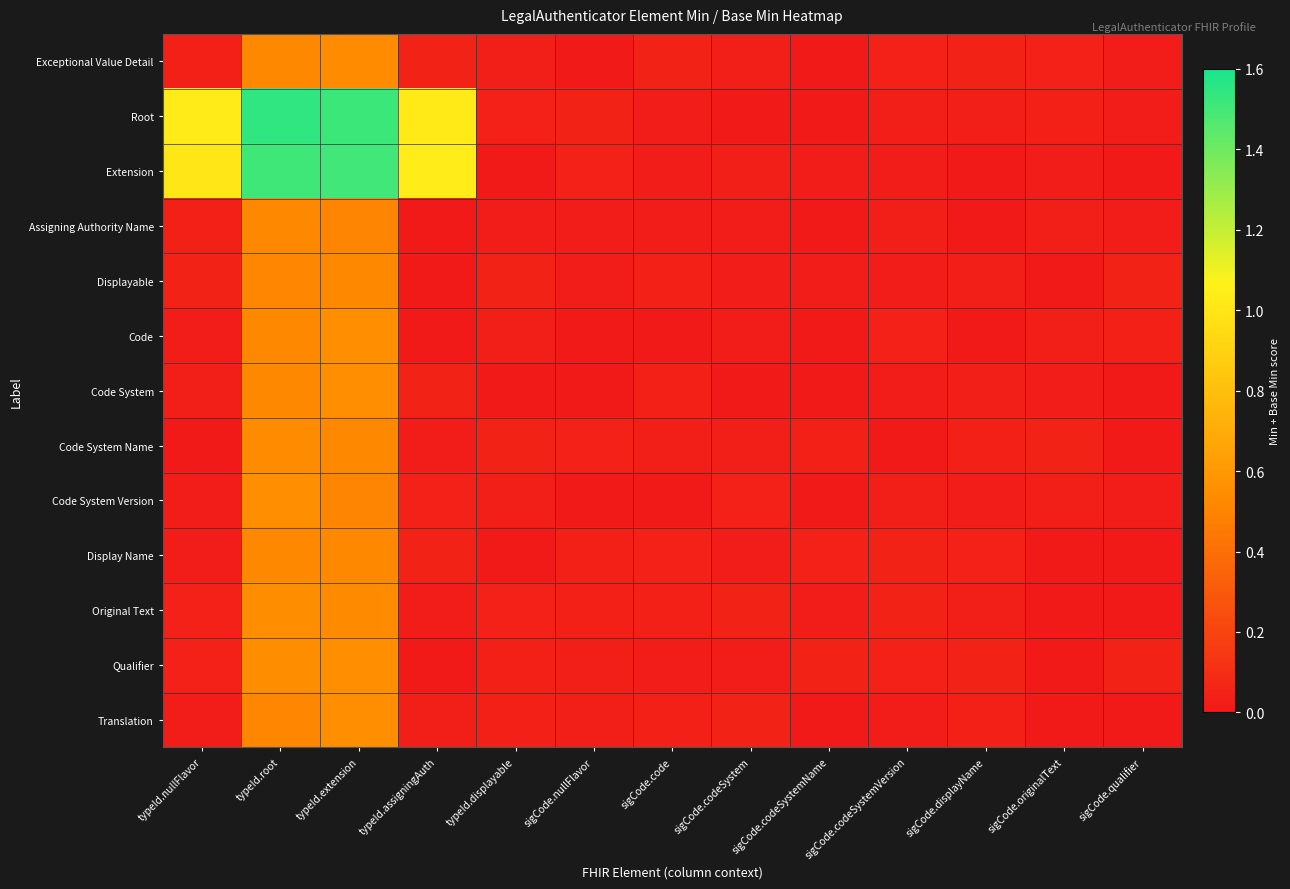

Reading left to right, list all the values displayed in this chart.

row_0: typeId.nullFlavor=0.0	typeId.root=0.5	typeId.extension=0.5	typeId.assigningAuth=0.0	typeId.displayable=0.0	sigCode.nullFlavor=0.0	sigCode.code=0.0	sigCode.codeSystem=0.0	sigCode.codeSystemName=0.0	sigCode.codeSystemVersion=0.0	sigCode.displayName=0.0	sigCode.originalText=0.0	sigCode.qualifier=0.0
row_1: typeId.nullFlavor=1.0	typeId.root=1.5	typeId.extension=1.5	typeId.assigningAuth=1.0	typeId.displayable=0.0	sigCode.nullFlavor=0.0	sigCode.code=0.0	sigCode.codeSystem=0.0	sigCode.codeSystemName=0.0	sigCode.codeSystemVersion=0.0	sigCode.displayName=0.0	sigCode.originalText=0.0	sigCode.qualifier=0.0
row_2: typeId.nullFlavor=1.0	typeId.root=1.5	typeId.extension=1.5	typeId.assigningAuth=1.0	typeId.displayable=0.0	sigCode.nullFlavor=0.0	sigCode.code=0.0	sigCode.codeSystem=0.0	sigCode.codeSystemName=0.0	sigCode.codeSystemVersion=0.0	sigCode.displayName=0.0	sigCode.originalText=0.0	sigCode.qualifier=0.0
row_3: typeId.nullFlavor=0.0	typeId.root=0.5	typeId.extension=0.5	typeId.assigningAuth=0.0	typeId.displayable=0.0	sigCode.nullFlavor=0.0	sigCode.code=0.0	sigCode.codeSystem=0.0	sigCode.codeSystemName=0.0	sigCode.codeSystemVersion=0.0	sigCode.displayName=0.0	sigCode.originalText=0.0	sigCode.qualifier=0.0
row_4: typeId.nullFlavor=0.0	typeId.root=0.5	typeId.extension=0.5	typeId.assigningAuth=0.0	typeId.displayable=0.0	sigCode.nullFlavor=0.0	sigCode.code=0.0	sigCode.codeSystem=0.0	sigCode.codeSystemName=0.0	sigCode.codeSystemVersion=0.0	sigCode.displayName=0.0	sigCode.originalText=0.0	sigCode.qualifier=0.0
row_5: typeId.nullFlavor=0.0	typeId.root=0.5	typeId.extension=0.5	typeId.assigningAuth=0.0	typeId.displayable=0.0	sigCode.nullFlavor=0.0	sigCode.code=0.0	sigCode.codeSystem=0.0	sigCode.codeSystemName=0.0	sigCode.codeSystemVersion=0.0	sigCode.displayName=0.0	sigCode.originalText=0.0	sigCode.qualifier=0.0
row_6: typeId.nullFlavor=0.0	typeId.root=0.5	typeId.extension=0.5	typeId.assigningAuth=0.0	typeId.displayable=0.0	sigCode.nullFlavor=0.0	sigCode.code=0.0	sigCode.codeSystem=0.0	sigCode.codeSystemName=0.0	sigCode.codeSystemVersion=0.0	sigCode.displayName=0.0	sigCode.originalText=0.0	sigCode.qualifier=0.0
row_7: typeId.nullFlavor=0.0	typeId.root=0.5	typeId.extension=0.5	typeId.assigningAuth=0.0	typeId.displayable=0.0	sigCode.nullFlavor=0.0	sigCode.code=0.0	sigCode.codeSystem=0.0	sigCode.codeSystemName=0.0	sigCode.codeSystemVersion=0.0	sigCode.displayName=0.0	sigCode.originalText=0.0	sigCode.qualifier=0.0
row_8: typeId.nullFlavor=0.0	typeId.root=0.5	typeId.extension=0.5	typeId.assigningAuth=0.0	typeId.displayable=0.0	sigCode.nullFlavor=0.0	sigCode.code=0.0	sigCode.codeSystem=0.0	sigCode.codeSystemName=0.0	sigCode.codeSystemVersion=0.0	sigCode.displayName=0.0	sigCode.originalText=0.0	sigCode.qualifier=0.0
row_9: typeId.nullFlavor=0.0	typeId.root=0.5	typeId.extension=0.5	typeId.assigningAuth=0.0	typeId.displayable=0.0	sigCode.nullFlavor=0.0	sigCode.code=0.0	sigCode.codeSystem=0.0	sigCode.codeSystemName=0.0	sigCode.codeSystemVersion=0.0	sigCode.displayName=0.0	sigCode.originalText=0.0	sigCode.qualifier=0.0
row_10: typeId.nullFlavor=0.0	typeId.root=0.5	typeId.extension=0.5	typeId.assigningAuth=0.0	typeId.displayable=0.0	sigCode.nullFlavor=0.0	sigCode.code=0.0	sigCode.codeSystem=0.0	sigCode.codeSystemName=0.0	sigCode.codeSystemVersion=0.0	sigCode.displayName=0.0	sigCode.originalText=0.0	sigCode.qualifier=0.0
row_11: typeId.nullFlavor=0.0	typeId.root=0.5	typeId.extension=0.5	typeId.assigningAuth=0.0	typeId.displayable=0.0	sigCode.nullFlavor=0.0	sigCode.code=0.0	sigCode.codeSystem=0.0	sigCode.codeSystemName=0.0	sigCode.codeSystemVersion=0.0	sigCode.displayName=0.0	sigCode.originalText=0.0	sigCode.qualifier=0.0
row_12: typeId.nullFlavor=0.0	typeId.root=0.5	typeId.extension=0.5	typeId.assigningAuth=0.0	typeId.displayable=0.0	sigCode.nullFlavor=0.0	sigCode.code=0.0	sigCode.codeSystem=0.0	sigCode.codeSystemName=0.0	sigCode.codeSystemVersion=0.0	sigCode.displayName=0.0	sigCode.originalText=0.0	sigCode.qualifier=0.0